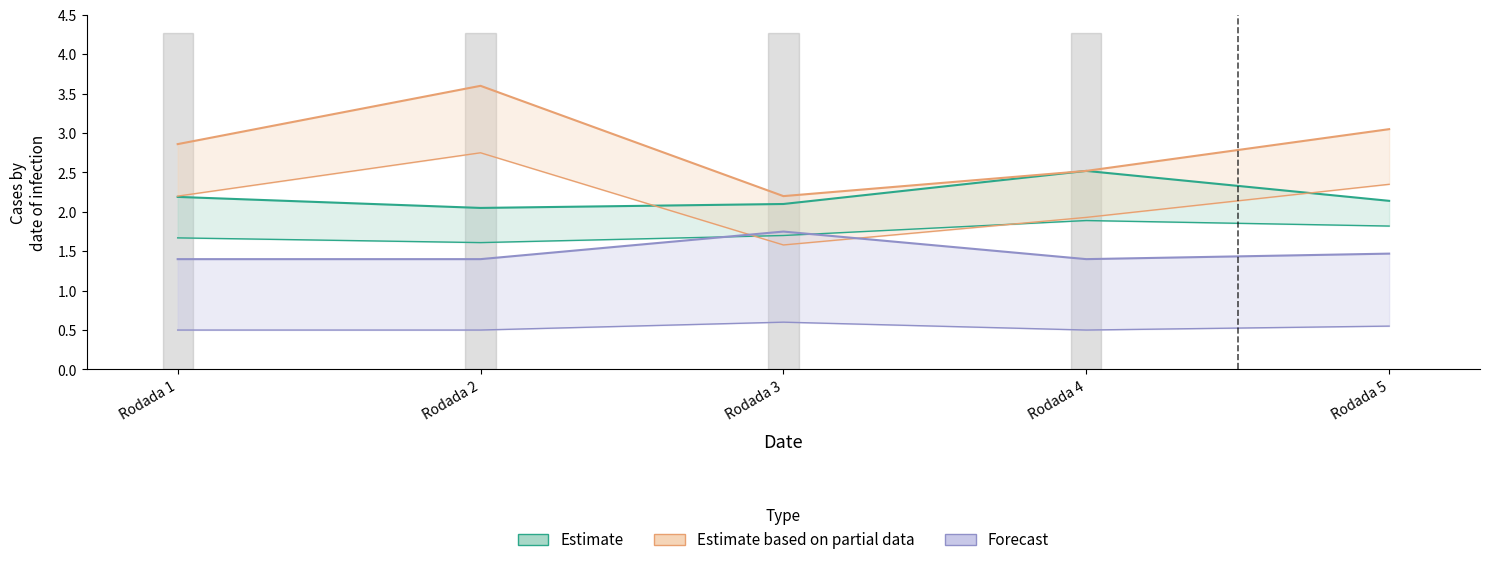

True or false: FT_Odds_H and FT_Odds_A intersect in this chart.

False